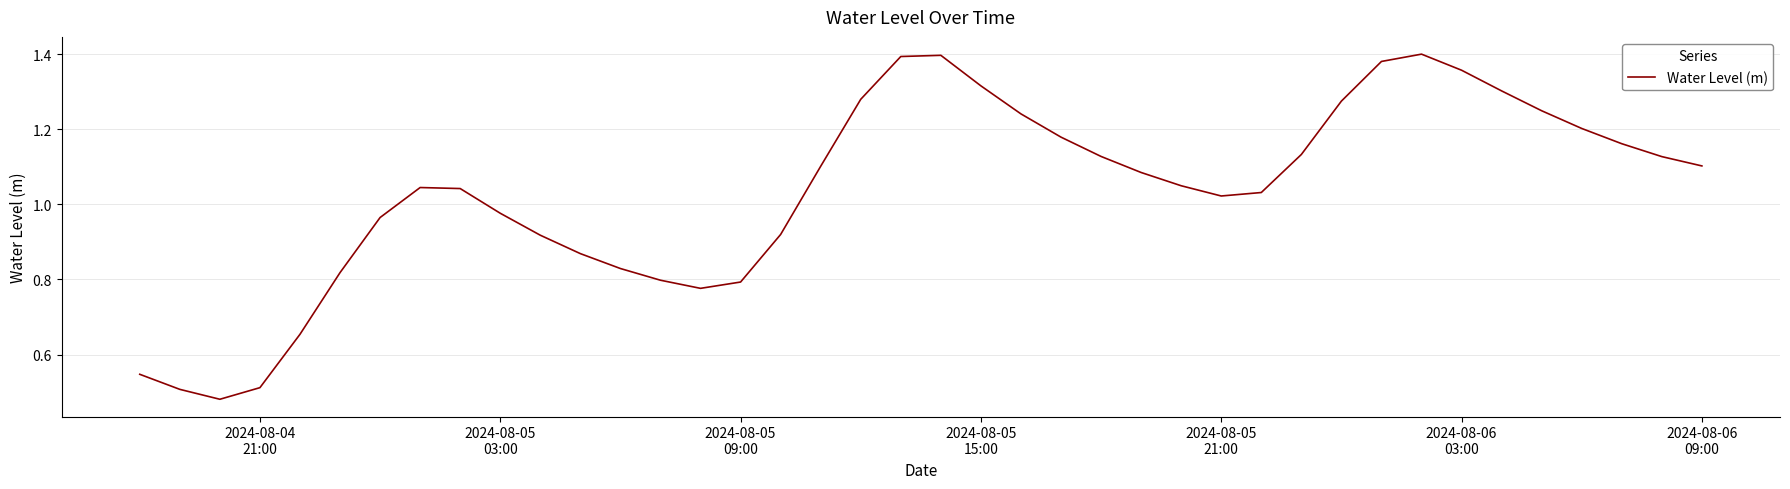

Is this an area chart (filled region under the line)?

No